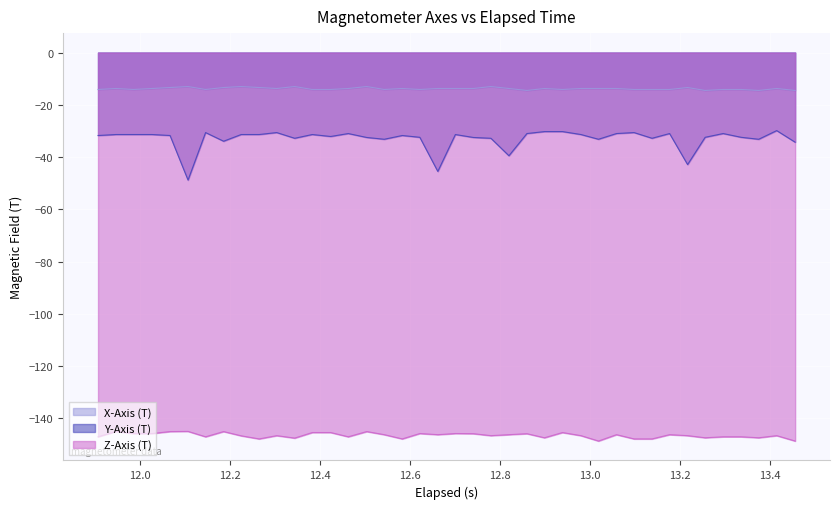

What is the difference between the maximum and minimum values in the Z-Axis (T) series?

3.7